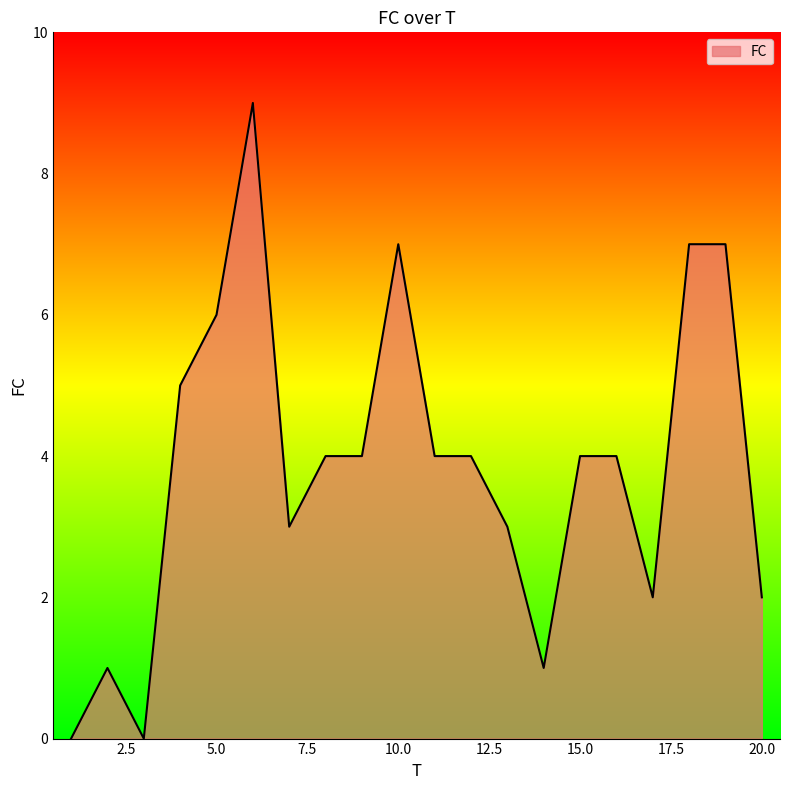

What is the greatest value displayed?

9